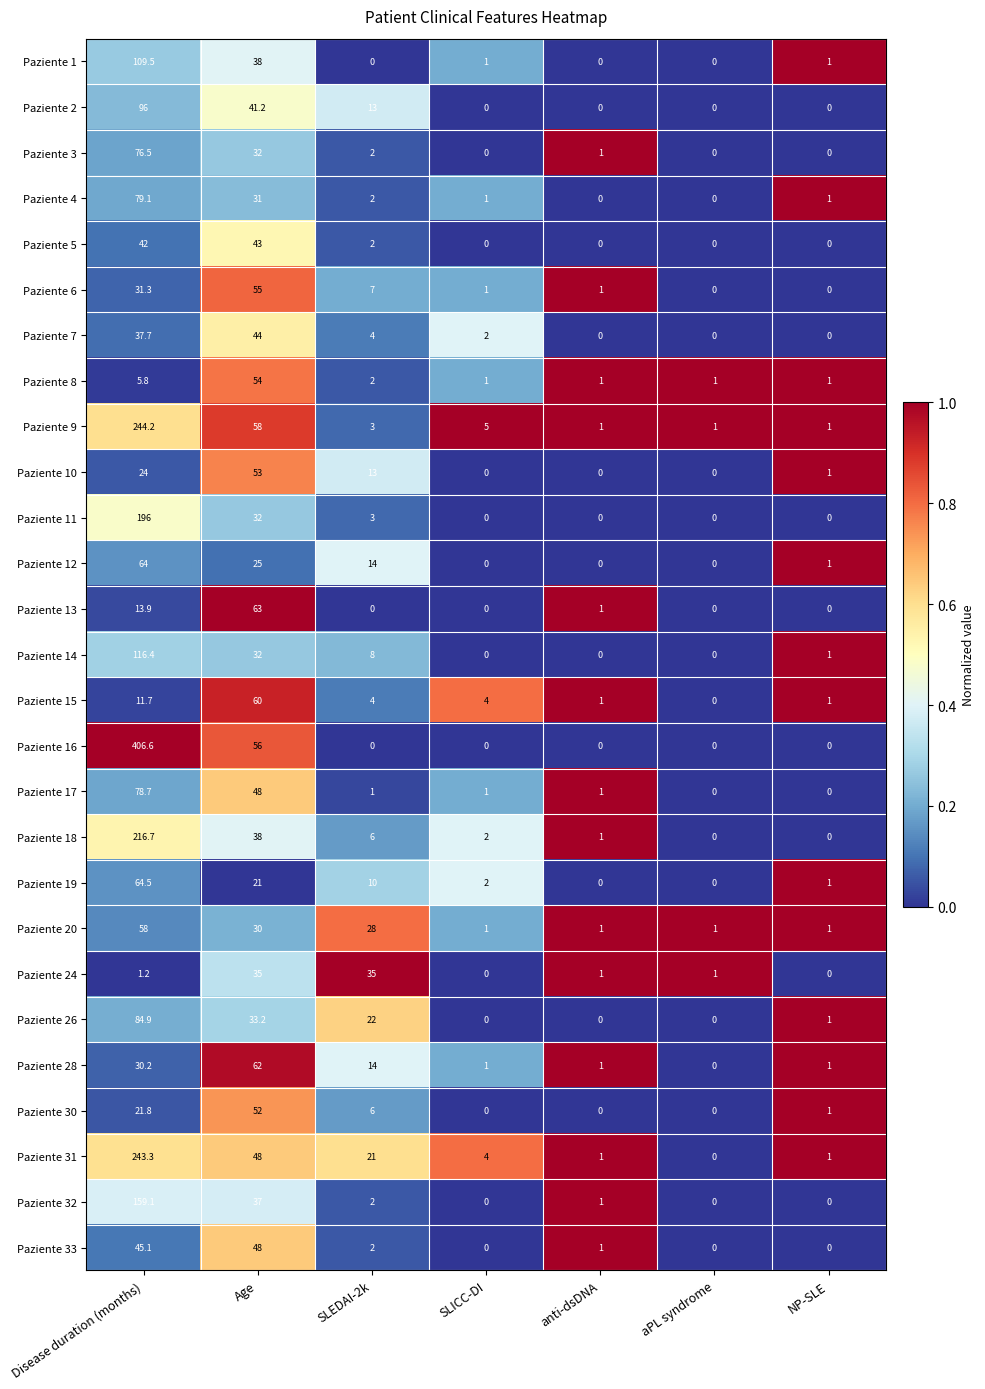

What is the maximum value shown in the chart?

406.6